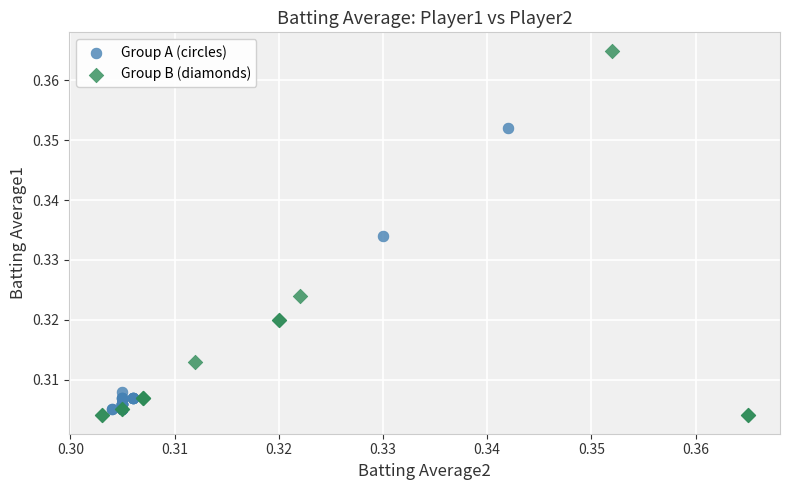

Which series has the largest Y range (max minus min)?

Group B (diamonds)